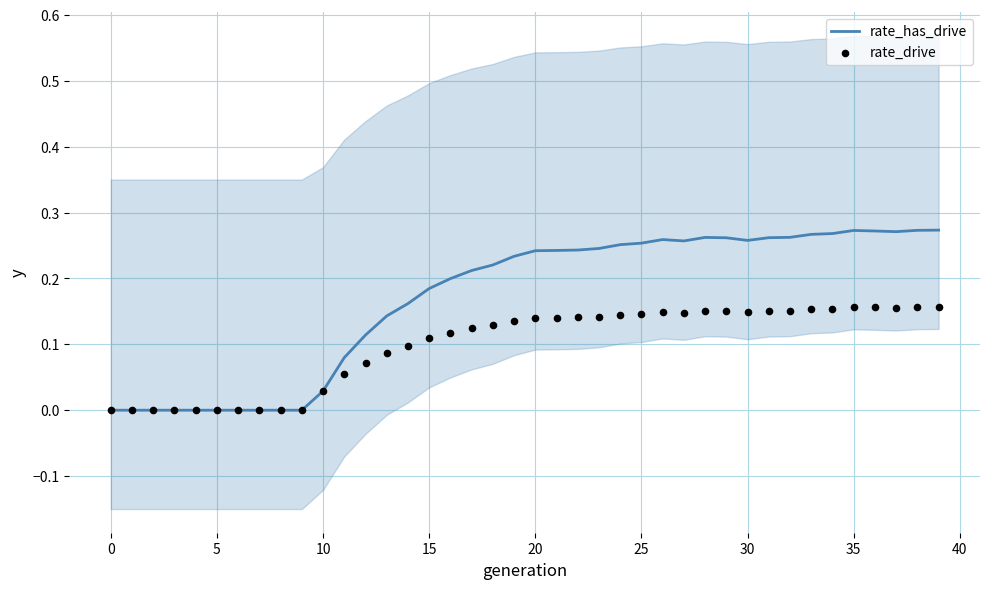

At how many categories does at least one series exceed 0?

30